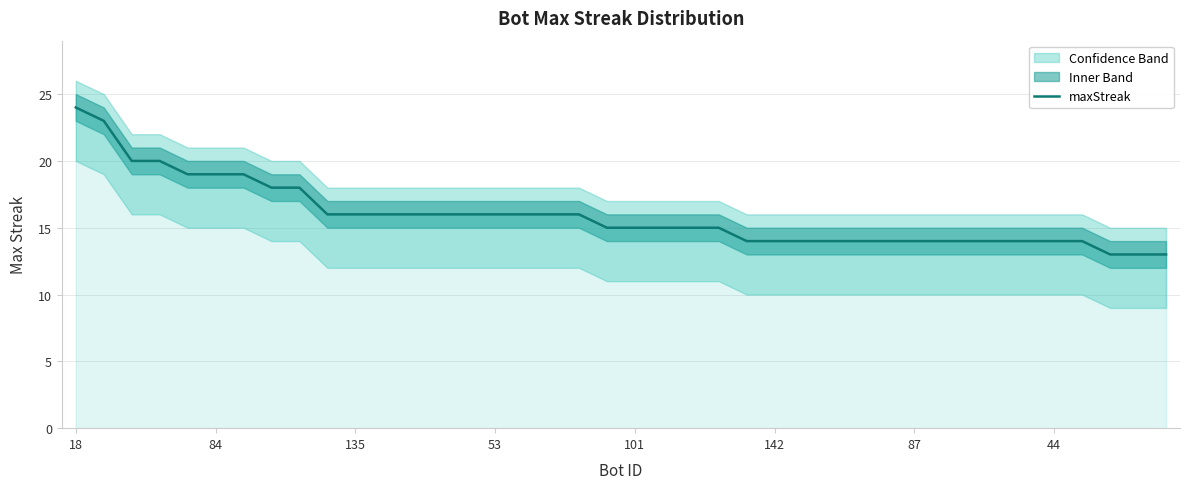

What is the difference between the maximum and minimum values?

11